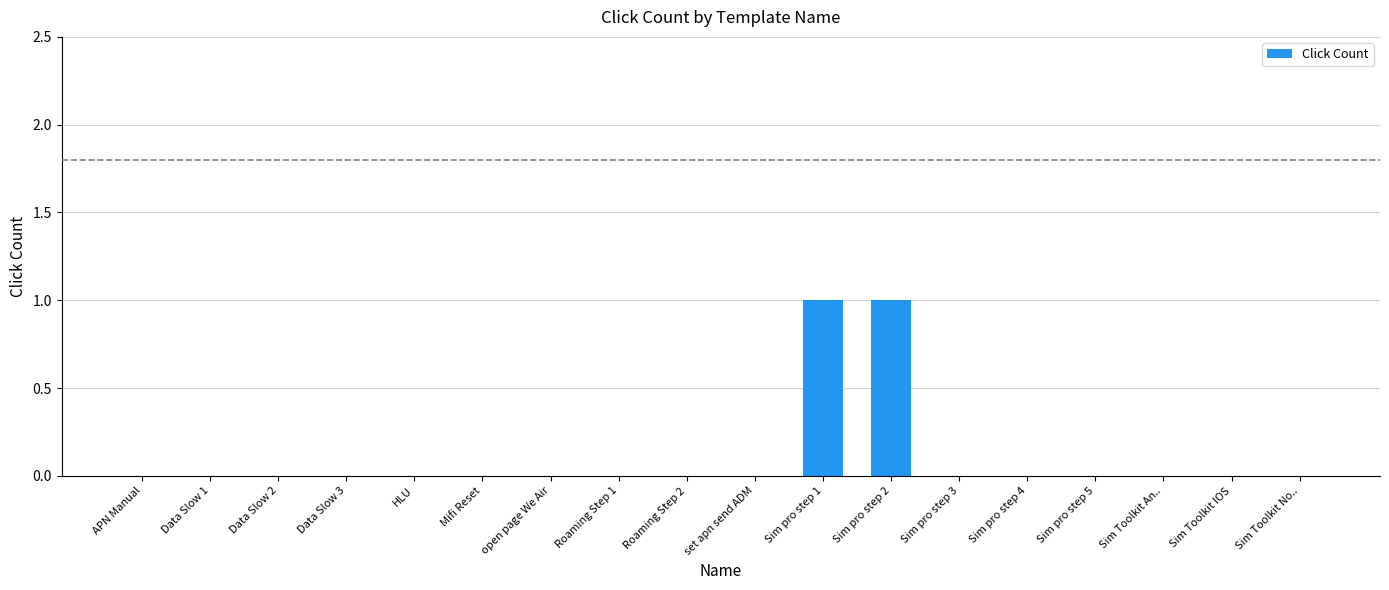

What is the difference between the values at APN Manual and Sim pro step 2?

1